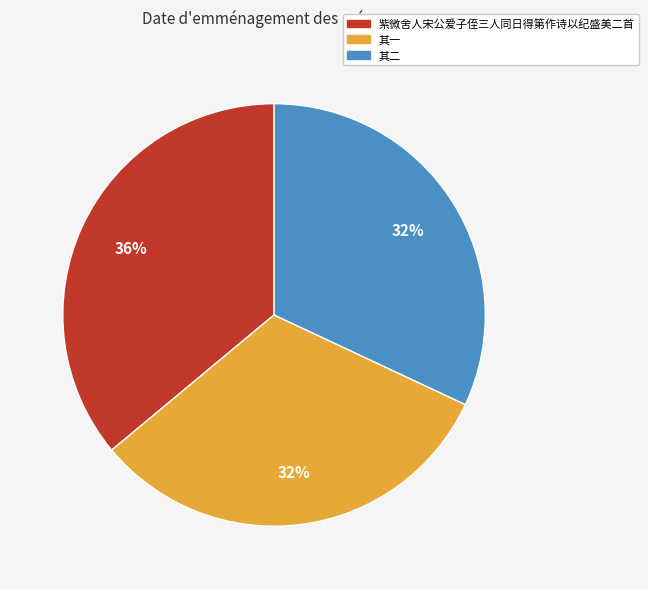

True or false: 紫微舍人宋公爱子侄三人同日得第作诗以纪盛美二首 accounts for 36% of the total.

True